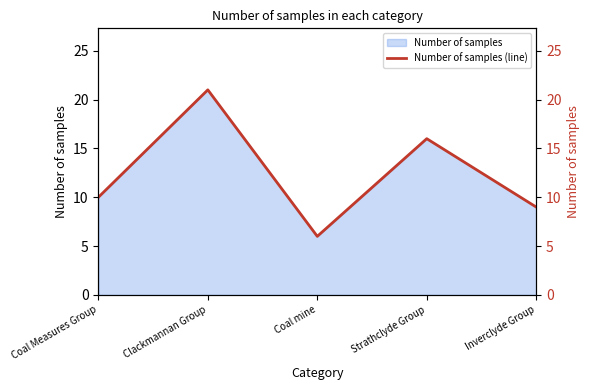

What is the approximate value at Strathclyde Group?

16